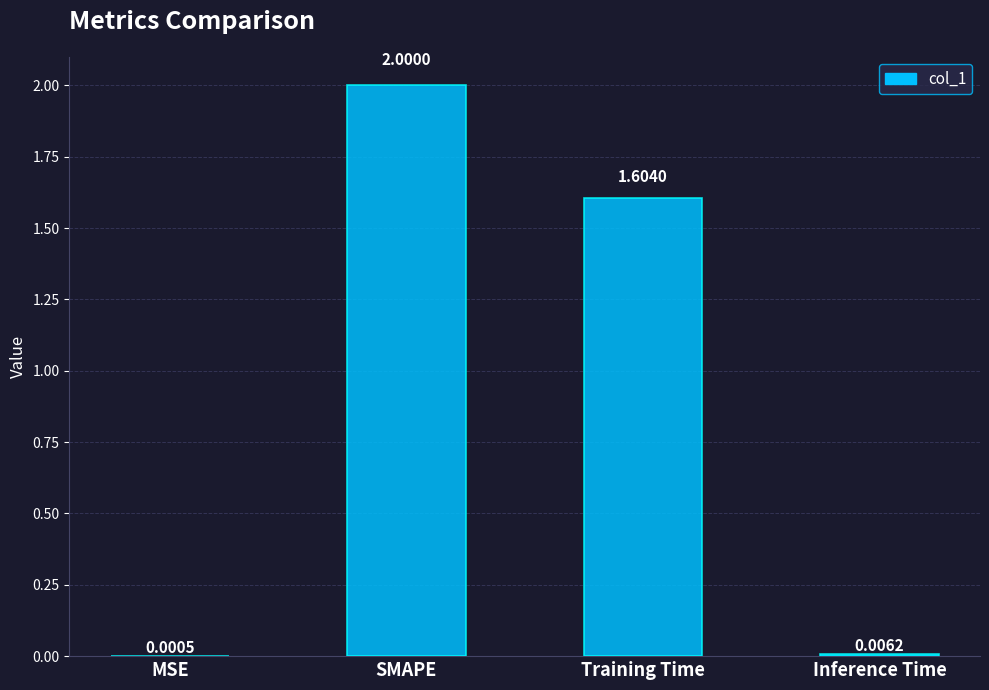

How many series are shown in this chart?

1